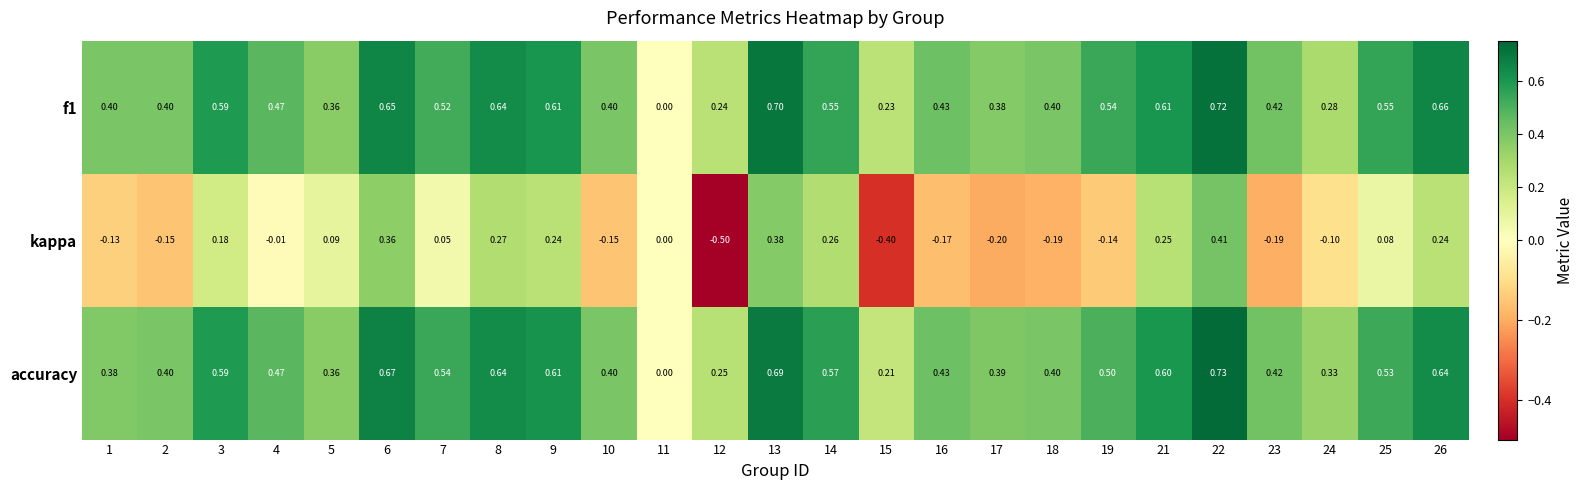

Is the value of accuracy at 10 greater than the value of kappa at 5?

Yes